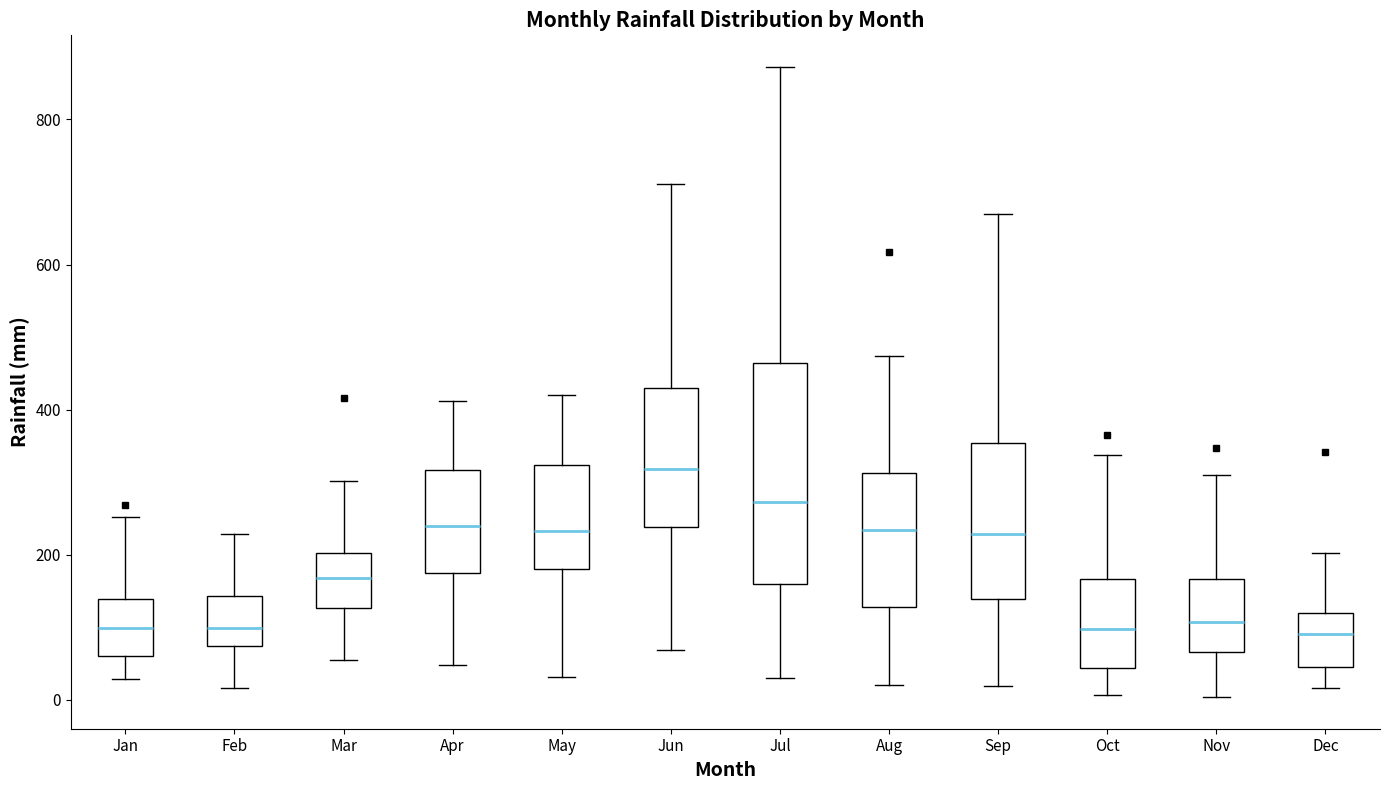

Reading left to right, read every box against the y-axis: the position of its median line, the range the box covers, and the ends of its whiskers. The values are not printed on the chart, so give them approximately, as read against the axis.

Jan: median 100, box 60 to 140, whiskers 20 to 260
Feb: median 100, box 80 to 140, whiskers 20 to 220
Mar: median 160, box 120 to 200, whiskers 60 to 300
Apr: median 240, box 180 to 320, whiskers 40 to 420
May: median 240, box 180 to 320, whiskers 40 to 420
Jun: median 320, box 240 to 420, whiskers 60 to 720
Jul: median 280, box 160 to 460, whiskers 20 to 880
Aug: median 240, box 120 to 320, whiskers 20 to 480
Sep: median 220, box 140 to 360, whiskers 20 to 660
Oct: median 100, box 40 to 160, whiskers 0 to 340
Nov: median 100, box 60 to 160, whiskers 0 to 320
Dec: median 100, box 40 to 120, whiskers 20 to 200